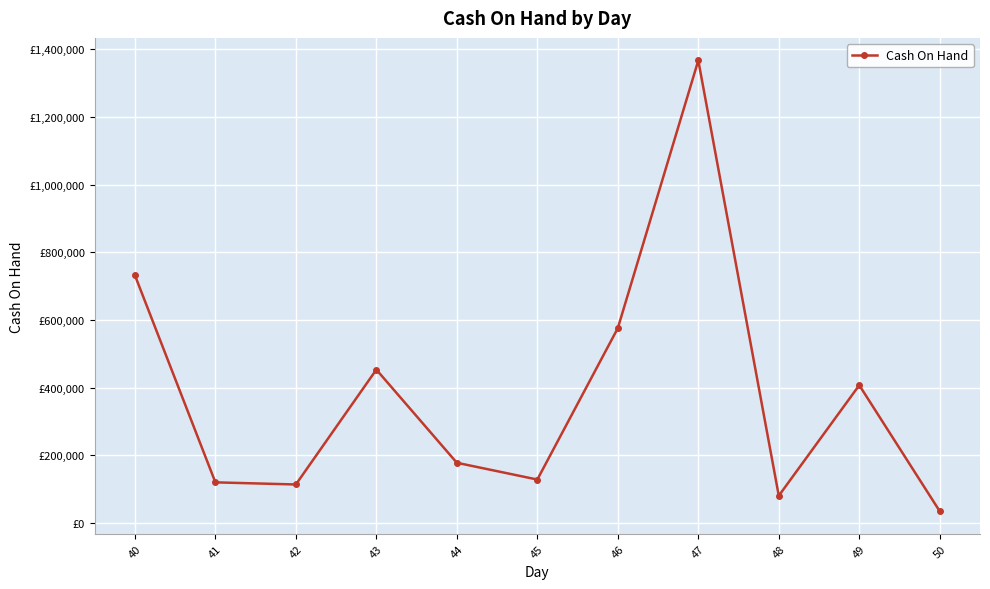

What is the change in value from 42 to 45?

+14582